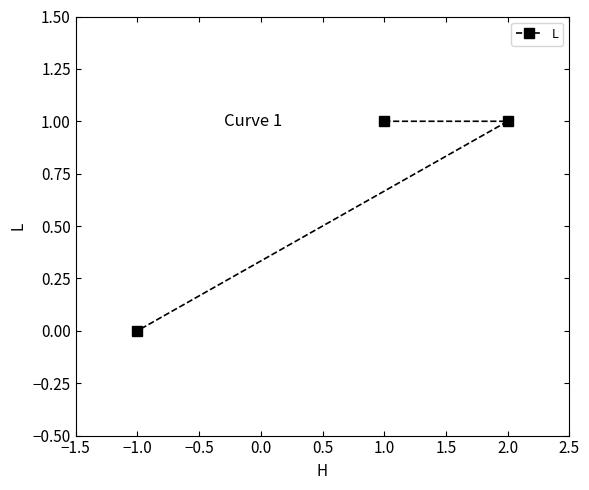

The value at 2.0 is 0. True or false?

False